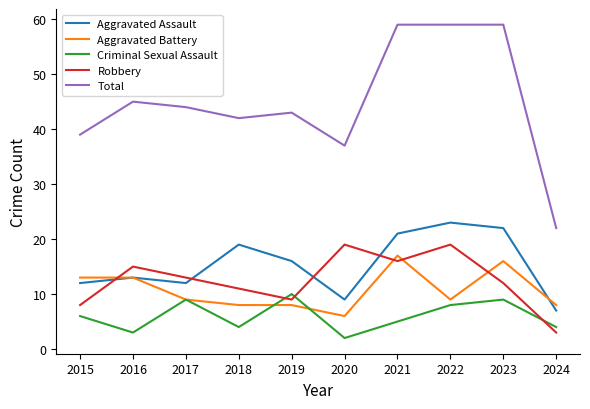

True or false: Robbery and Aggravated Assault cross at least once.

True